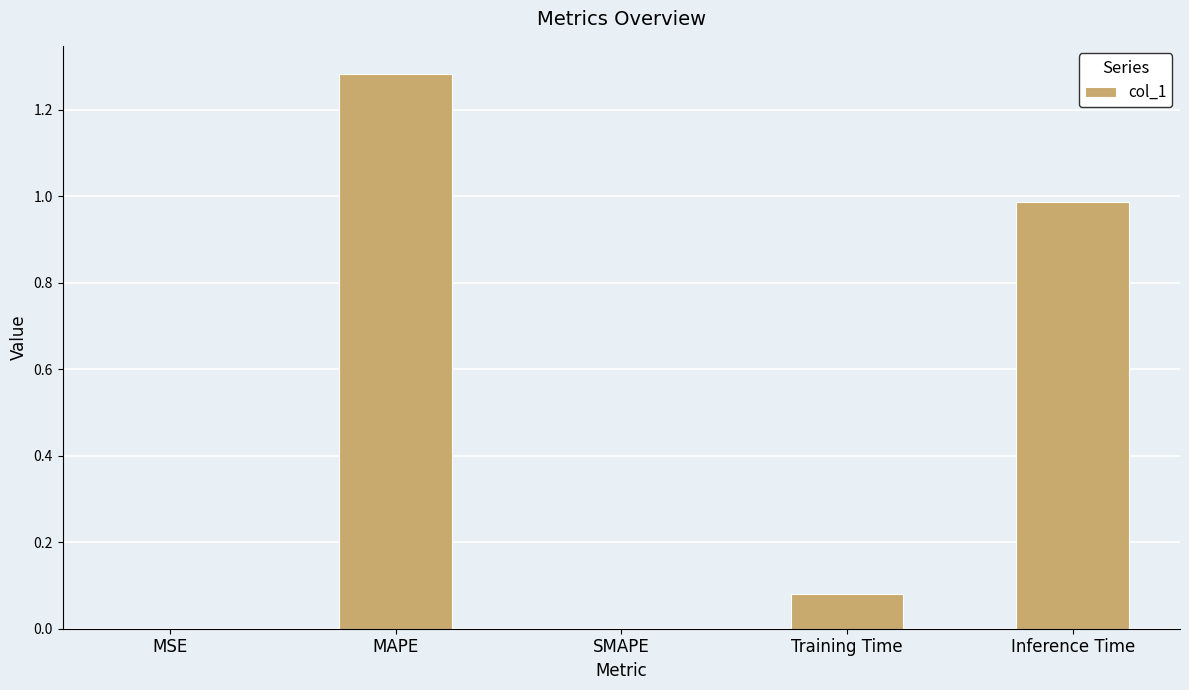

The value at MSE is 0.0. True or false?

True